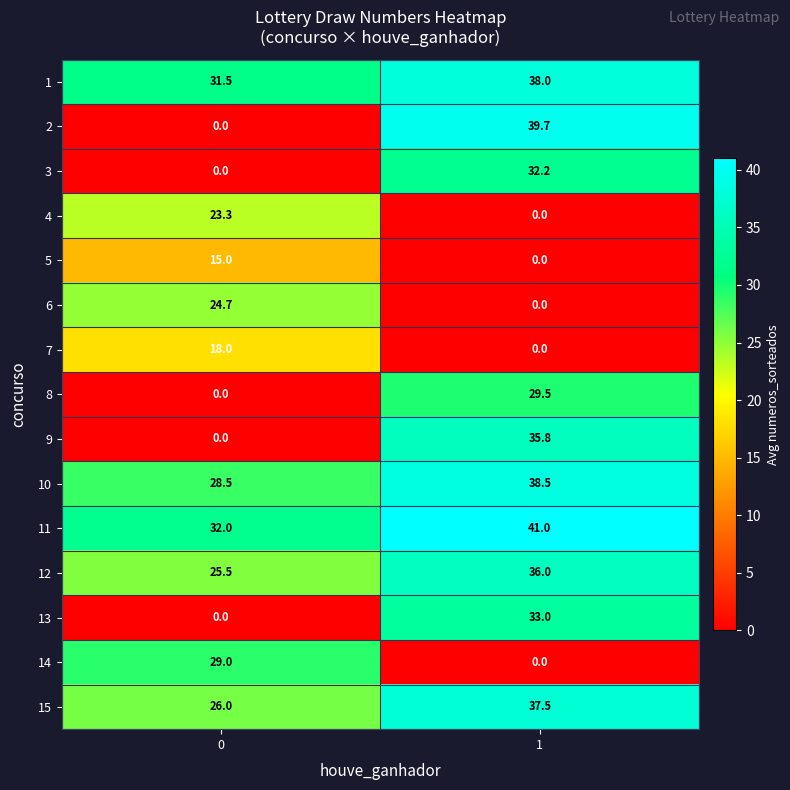

What value does the 11 series have at 0?

32.0